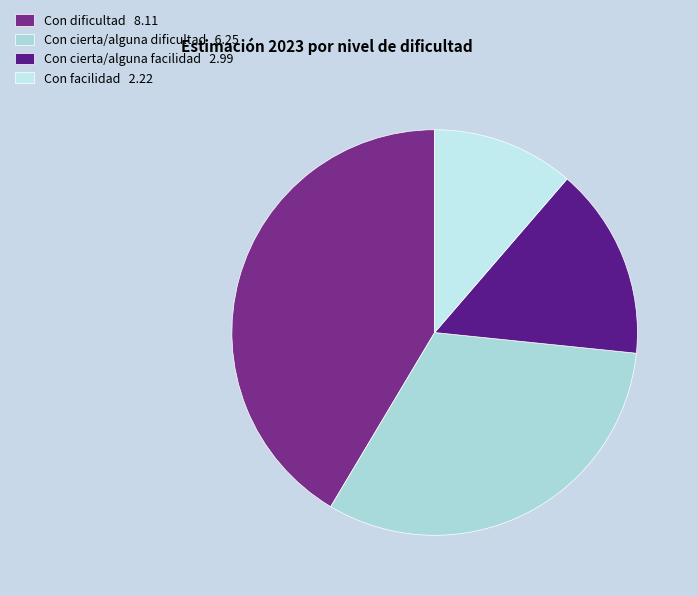

Is there any slice that represents more than half of the pie?

No